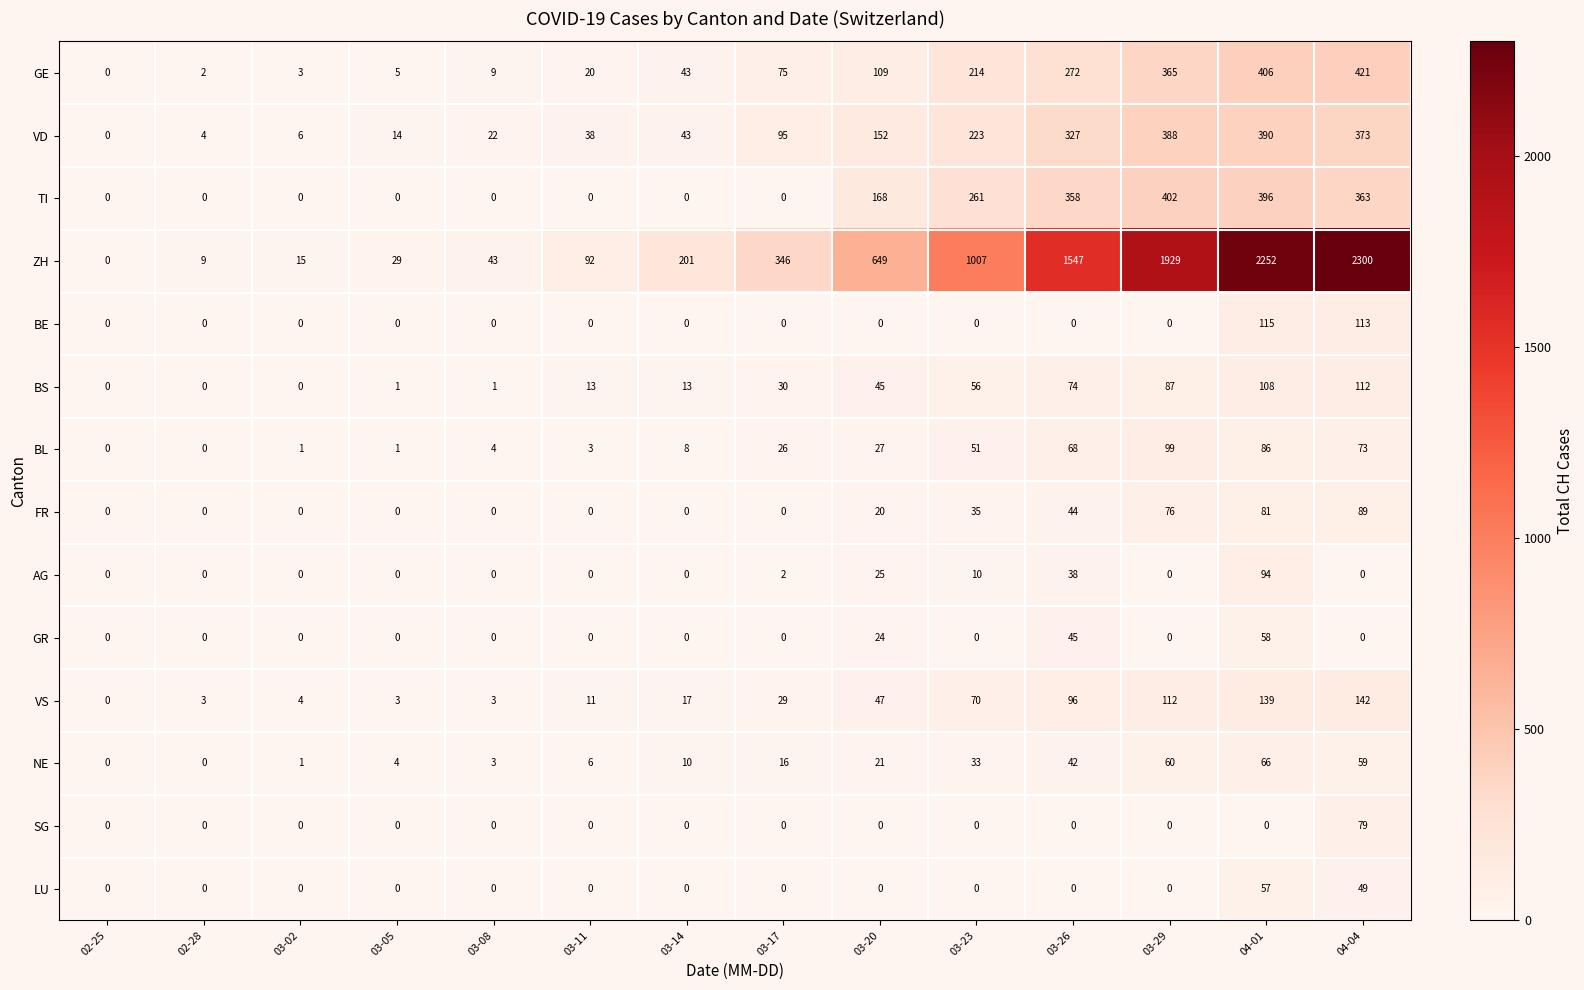

Rank the series by their maximum value, from highest to lowest.

ZH, GE, TI, VD, VS, BE, BS, BL, AG, FR, SG, NE, GR, LU